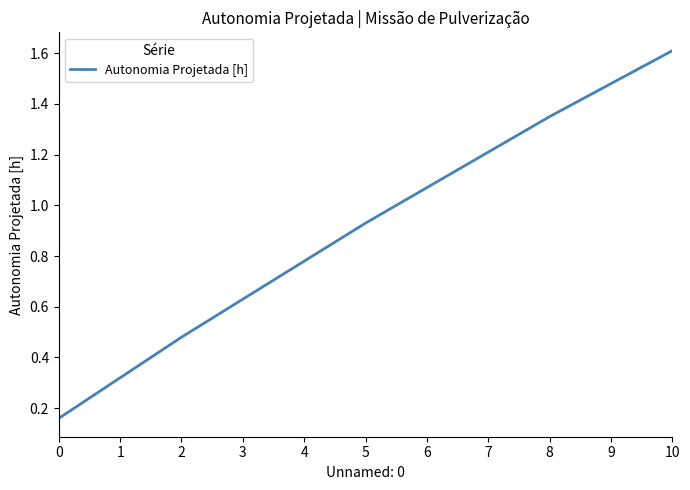

True or false: there are more than 2 points higher than both neighbors.

False